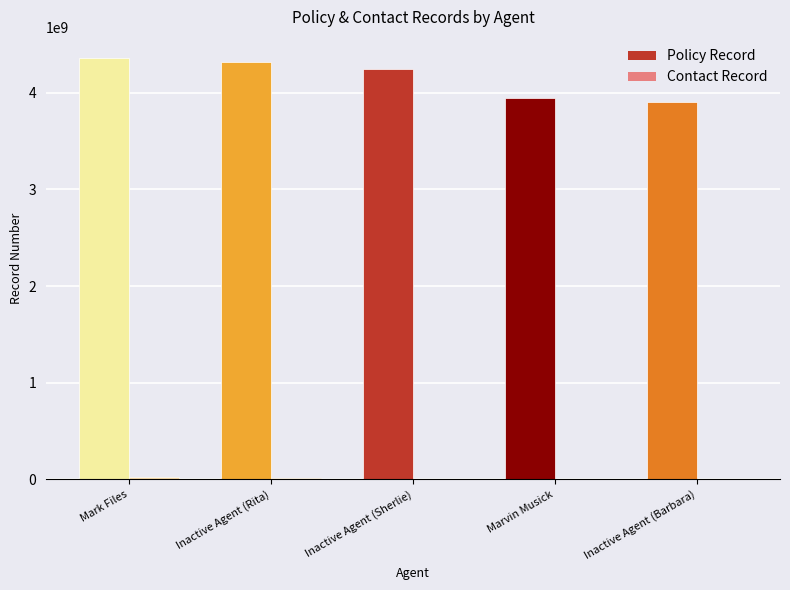

Is it true that Contact Record equals 2713525 at Inactive Agent (Barbara)?

False